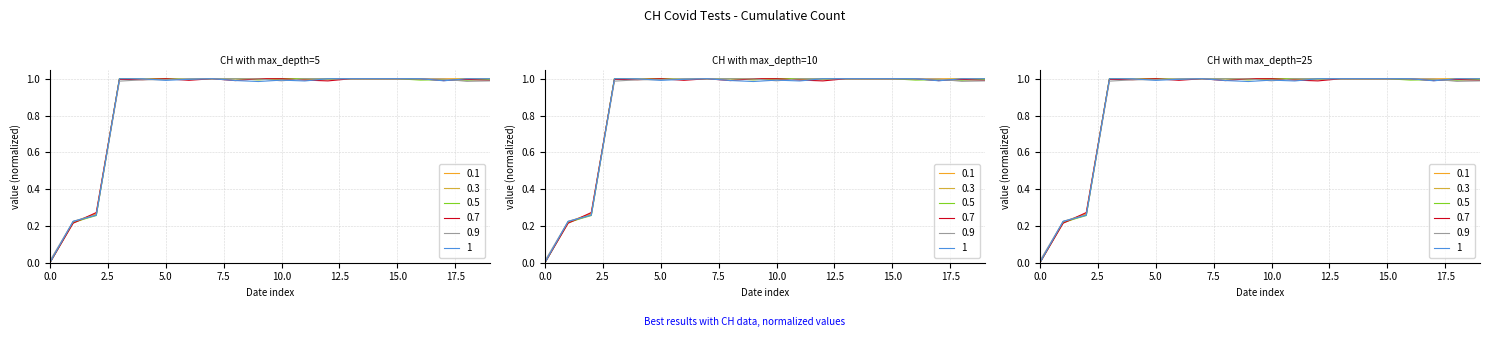

How many positive values are there?

19